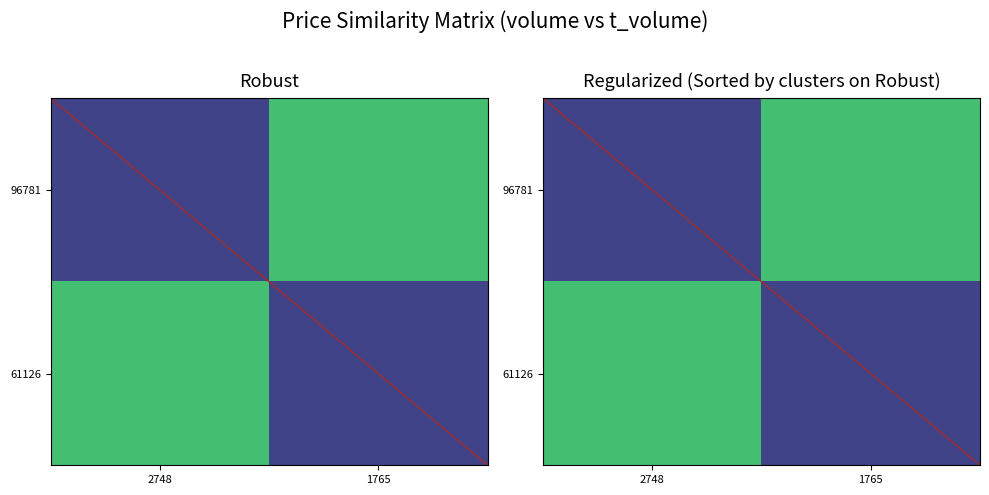

At how many categories does at least one series exceed 2?

2